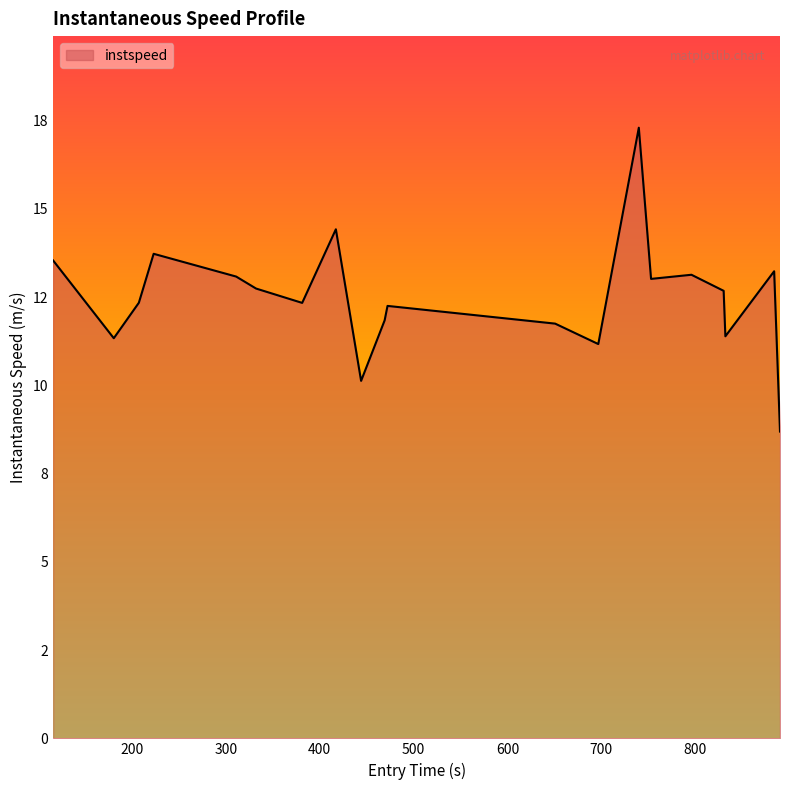

Does the chart display data point markers on the line(s)?

No